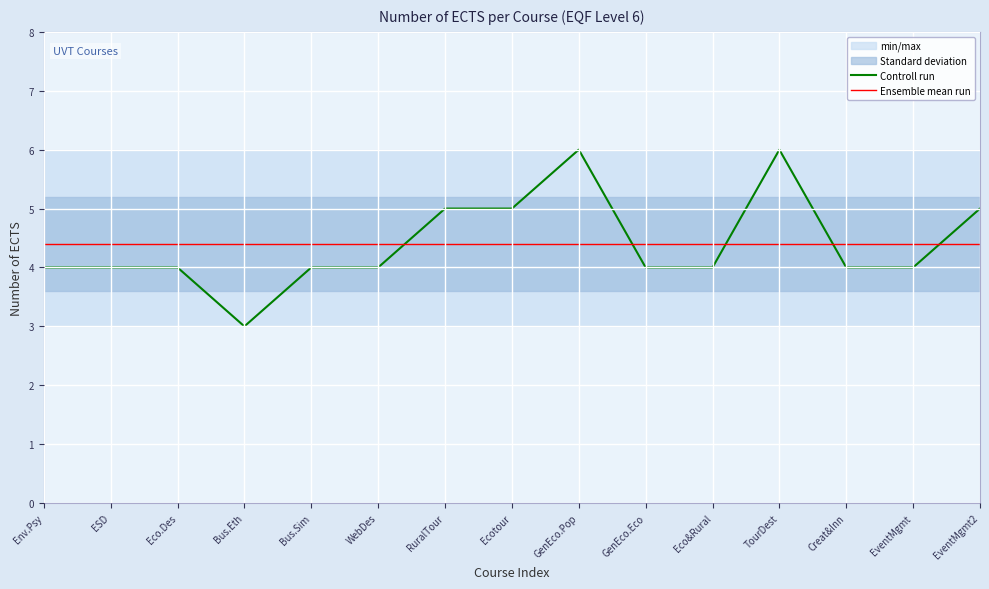

How many interior local peaks does the Controll run series have?

2